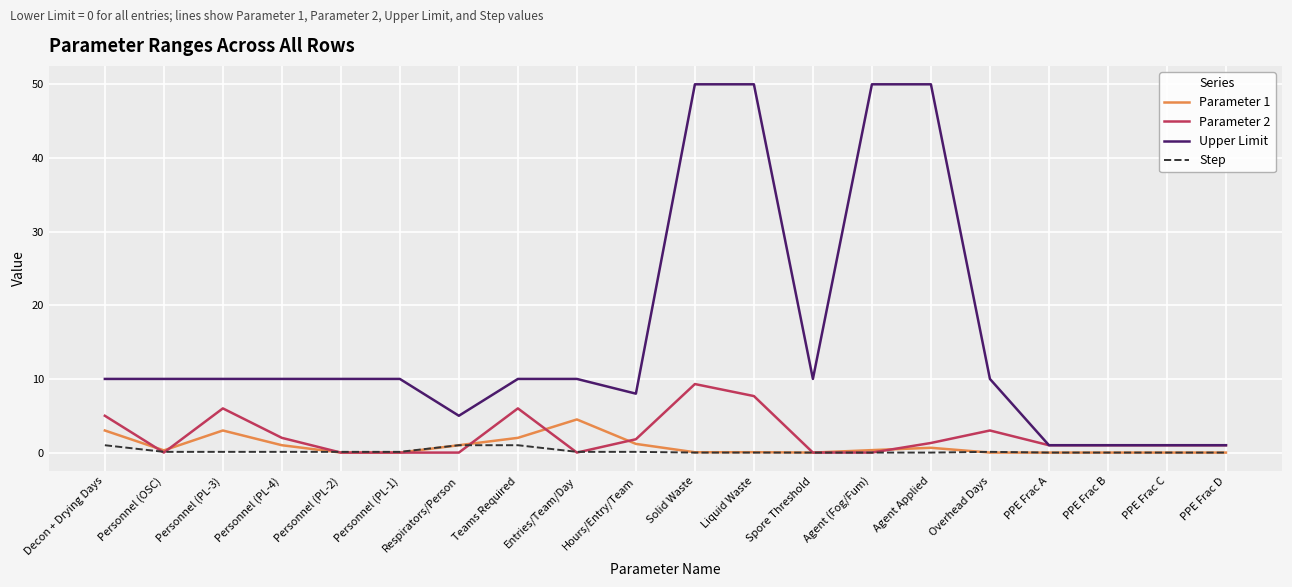

Where does the Parameter 2 series first go above 1?

Decon + Drying Days